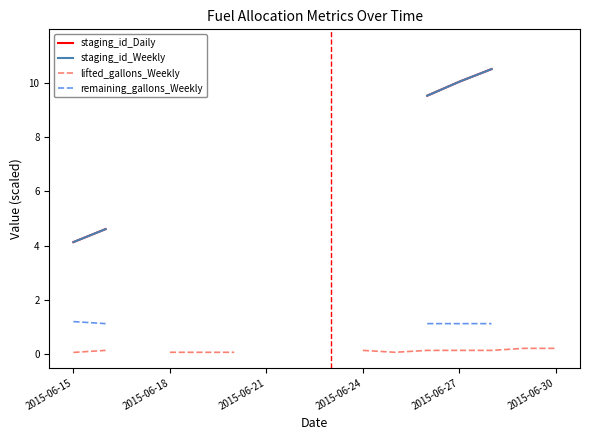

Which series has the largest range (max minus min)?

staging_id_Daily